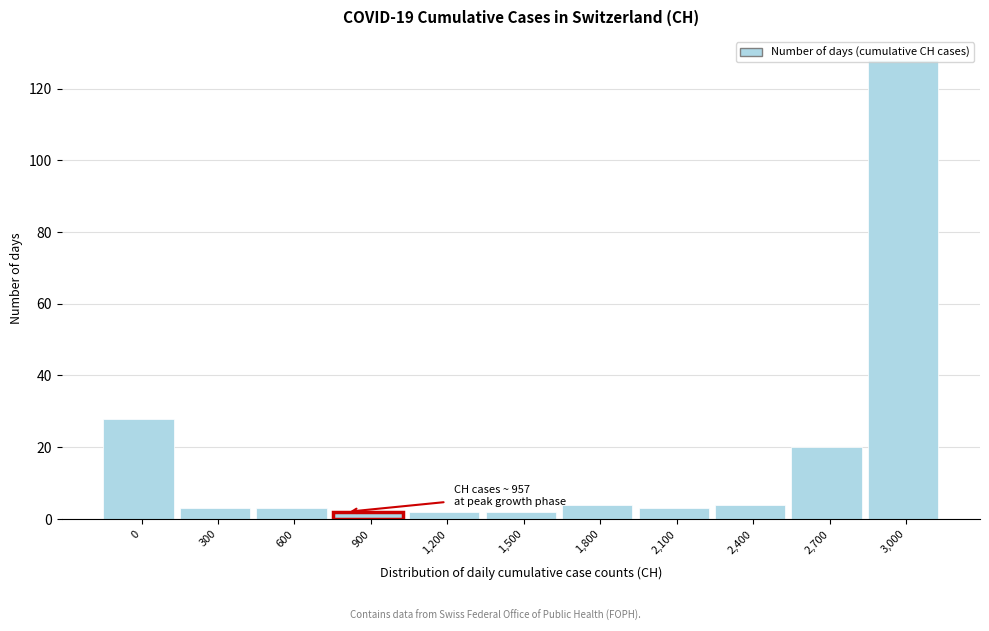

What is the average value?

18